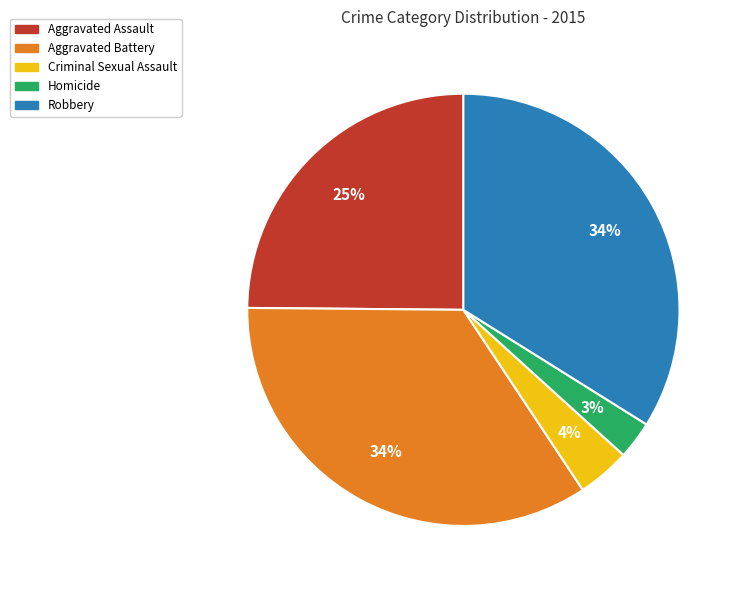

Is there a majority slice in this chart?

No